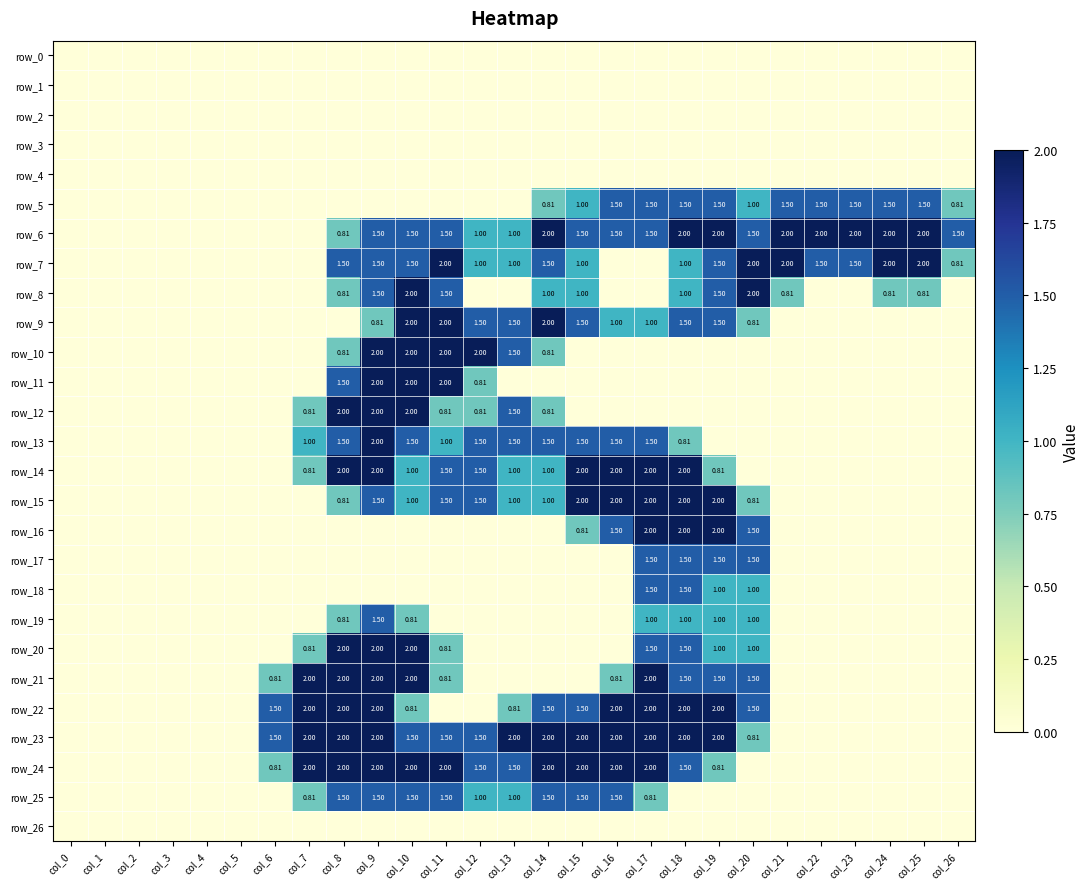

What is the sum of all row_22 values?

21.6